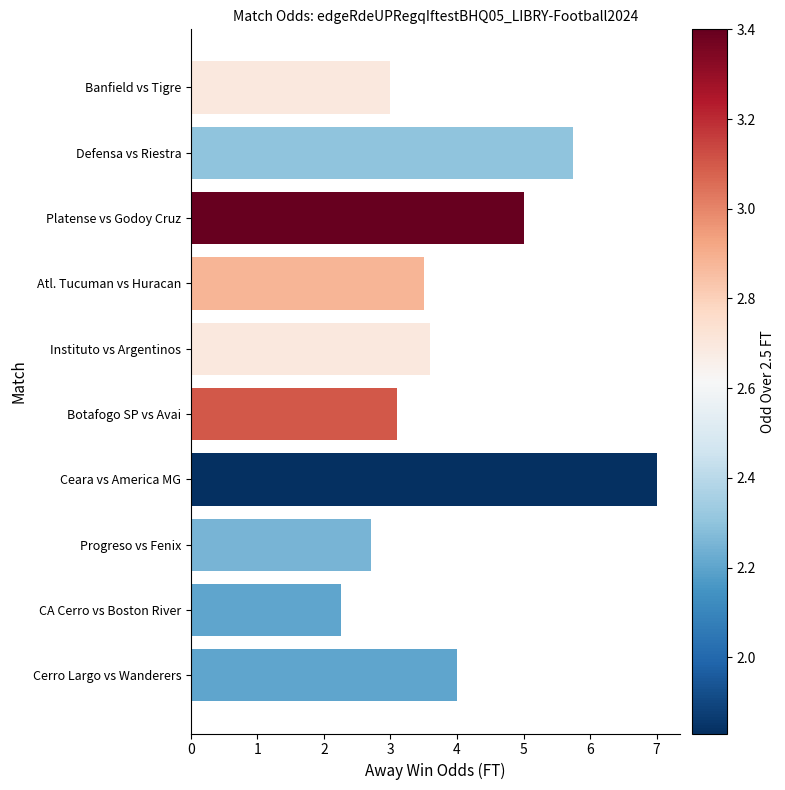

What is the change in value from Defensa vs Riestra to CA Cerro vs Boston River?

-3.5